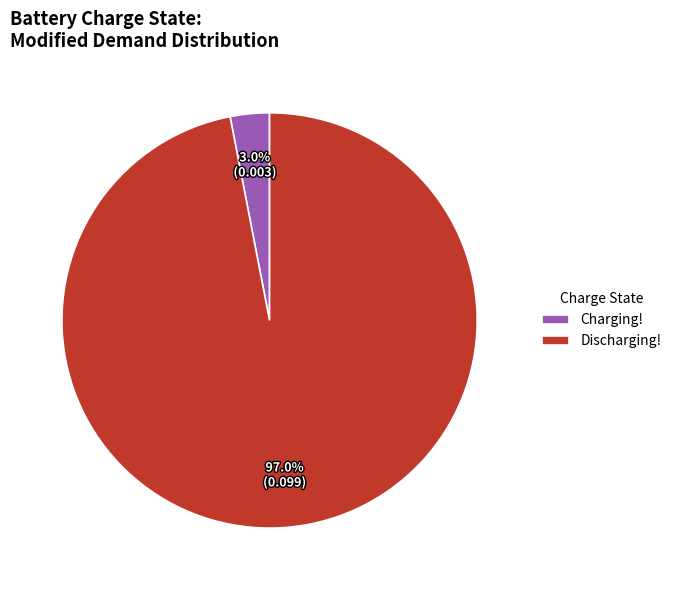

What percentage do Charging! and Discharging! together represent?

100.0%